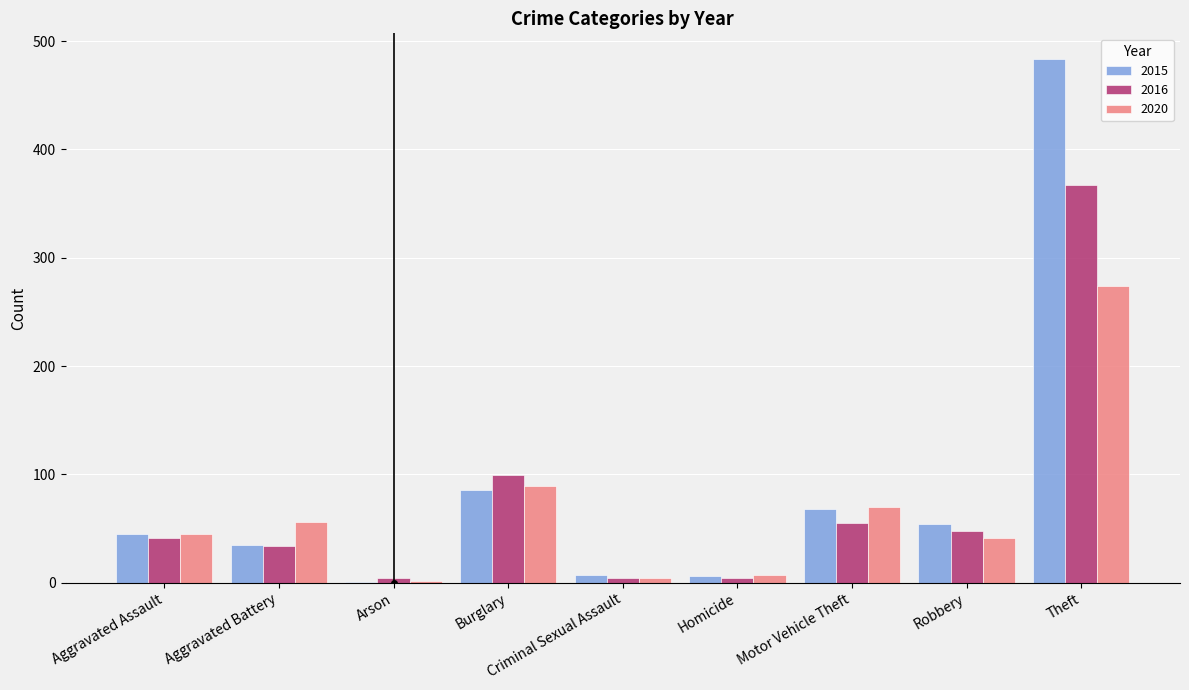

Is the value of 2020 at Theft greater than the value of 2016 at Homicide?

Yes